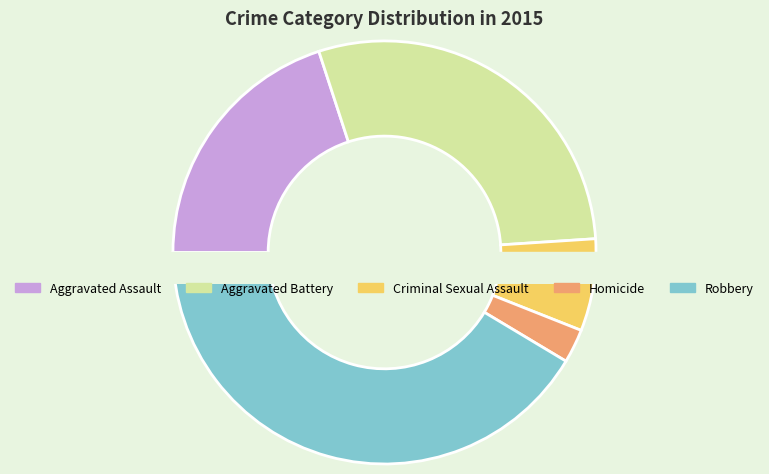

What is the total percentage of Homicide and Robbery?

44.0%